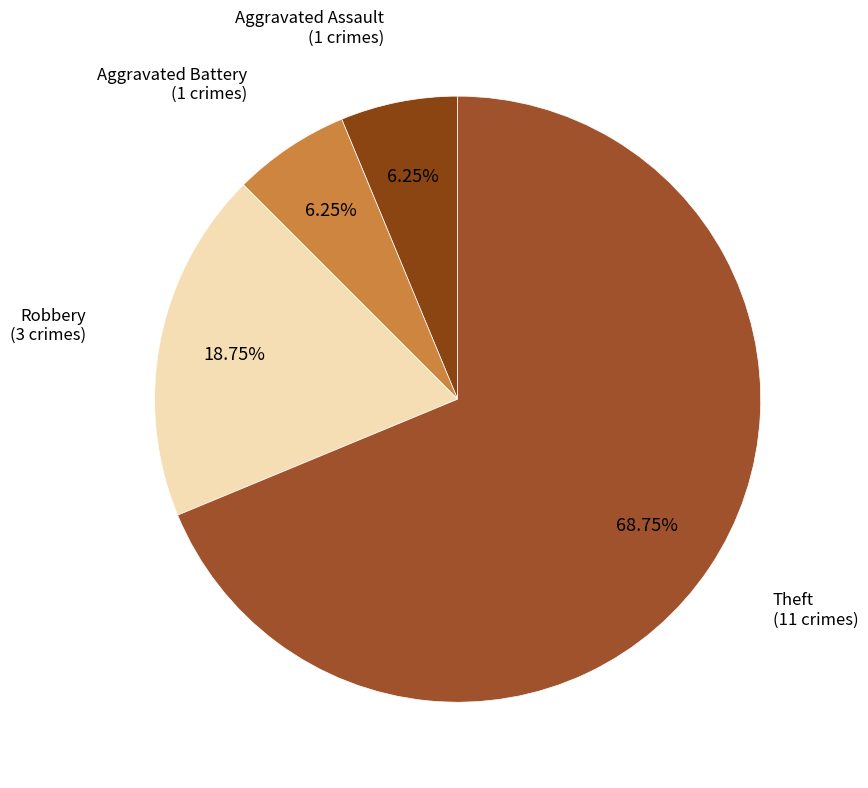

Count the number of slices in the pie.

4